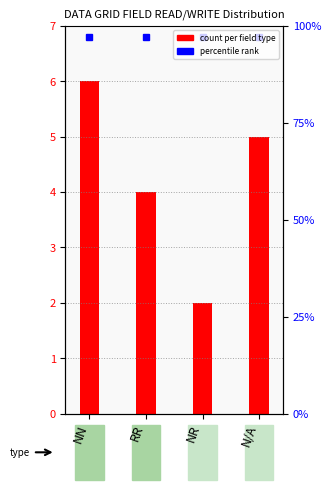

Rank the categories by value from lowest to highest.

NR, RR, N/A, NN